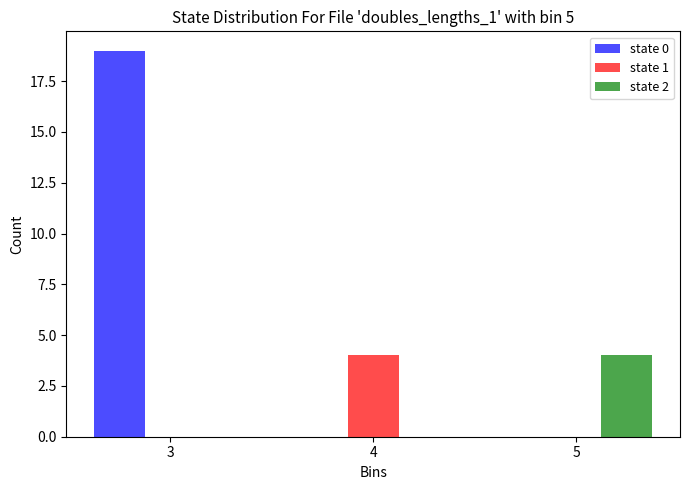

Reading left to right, extract all data points from this chart.

state 0: 3=19	4=0	5=0
state 1: 3=0	4=4	5=0
state 2: 3=0	4=0	5=4